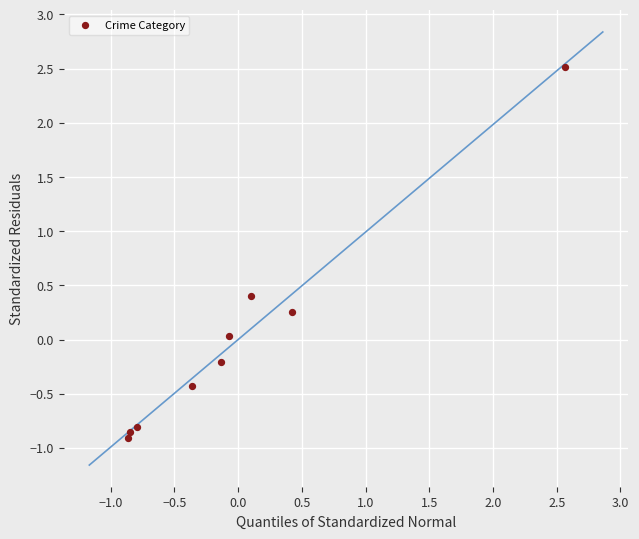

What is the range of Y values (max minus min)?

3.4